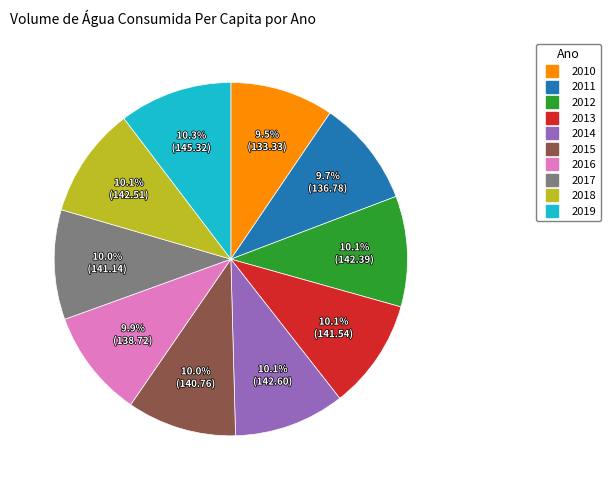

How much of the chart is everything except 2010?

90.5%